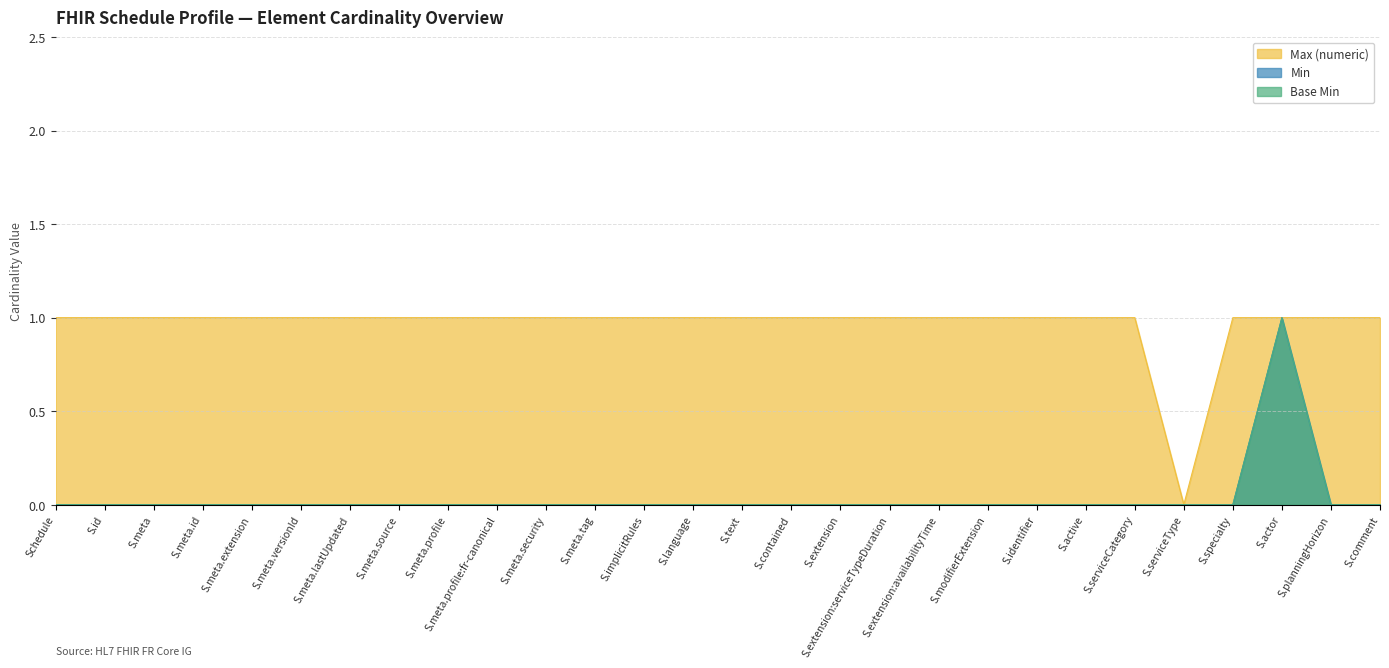

Which series has the largest range (max minus min)?

Base Min